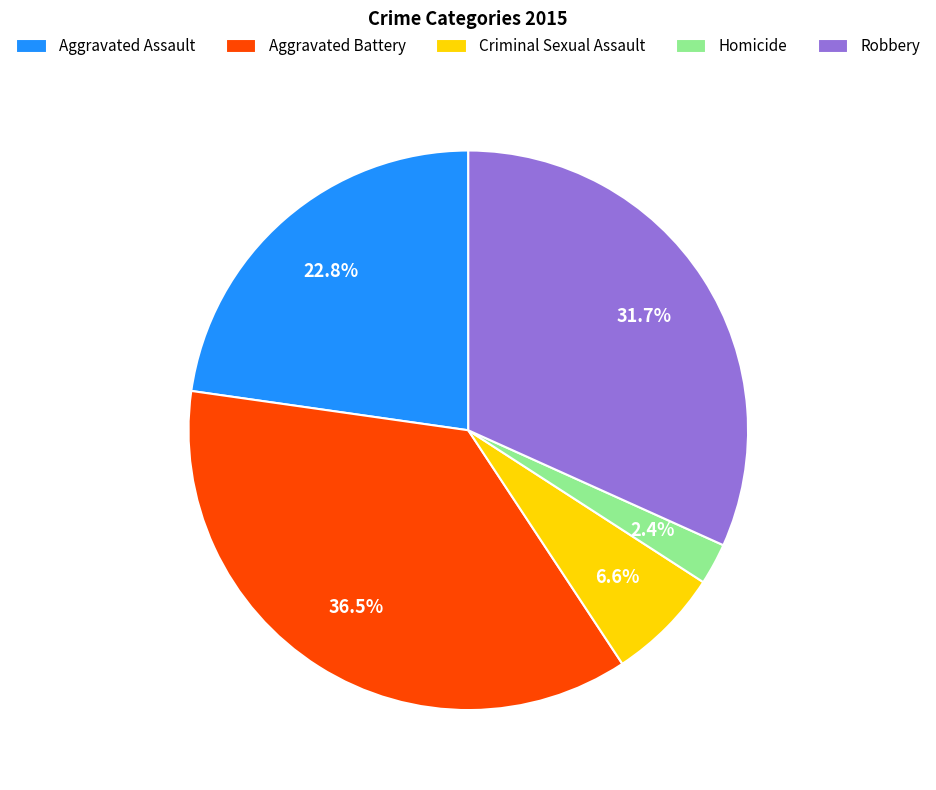

Is it true that Homicide is 2% of the pie?

True